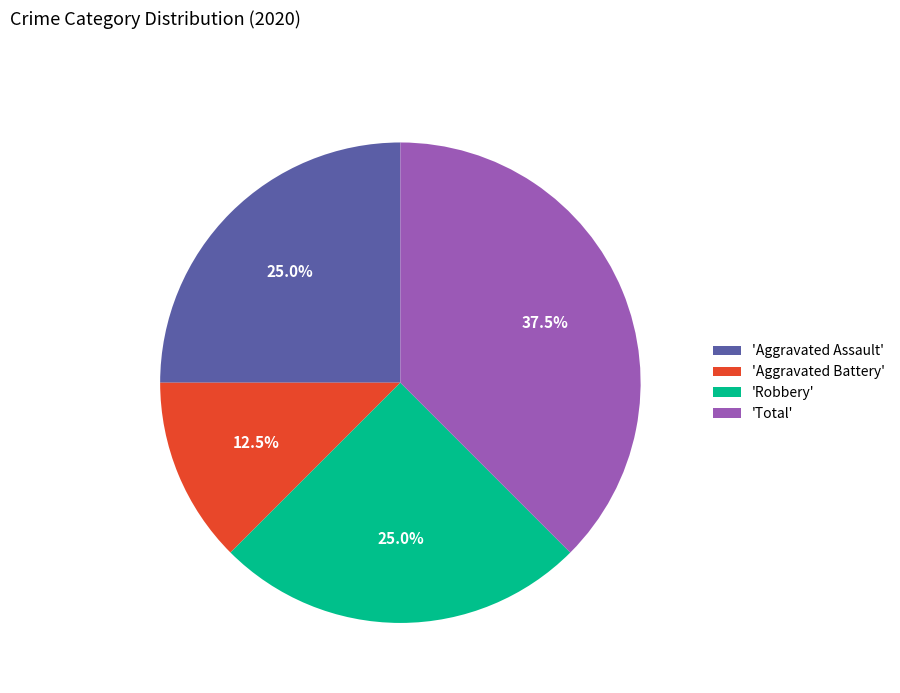

Is there a majority slice in this chart?

No